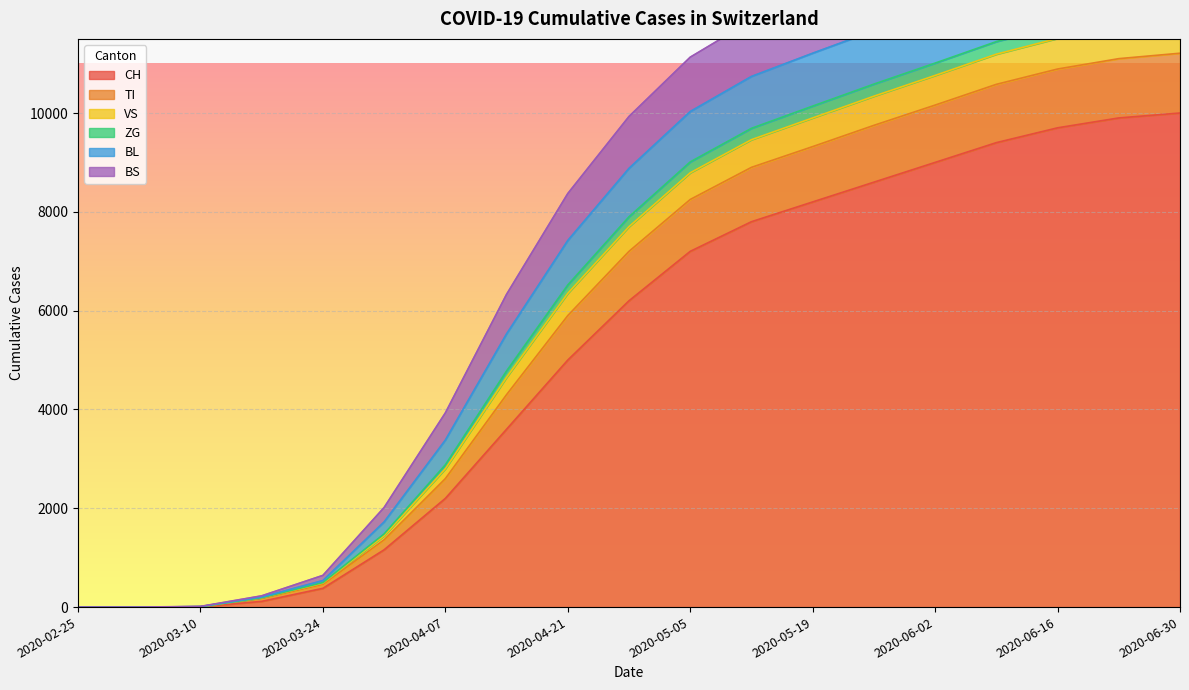

What is the label of the 8th point from the right?

2020-05-12